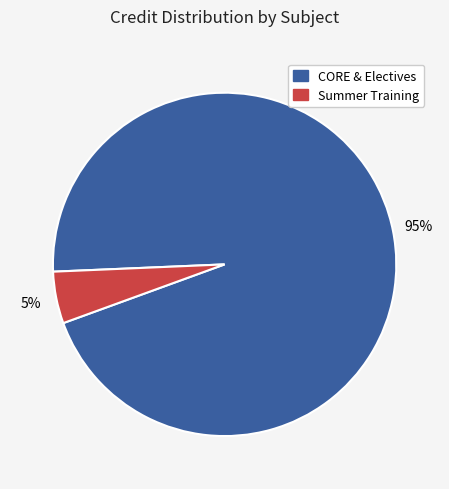

What percentage is the CORE & Electives slice, to the nearest percent?

95%